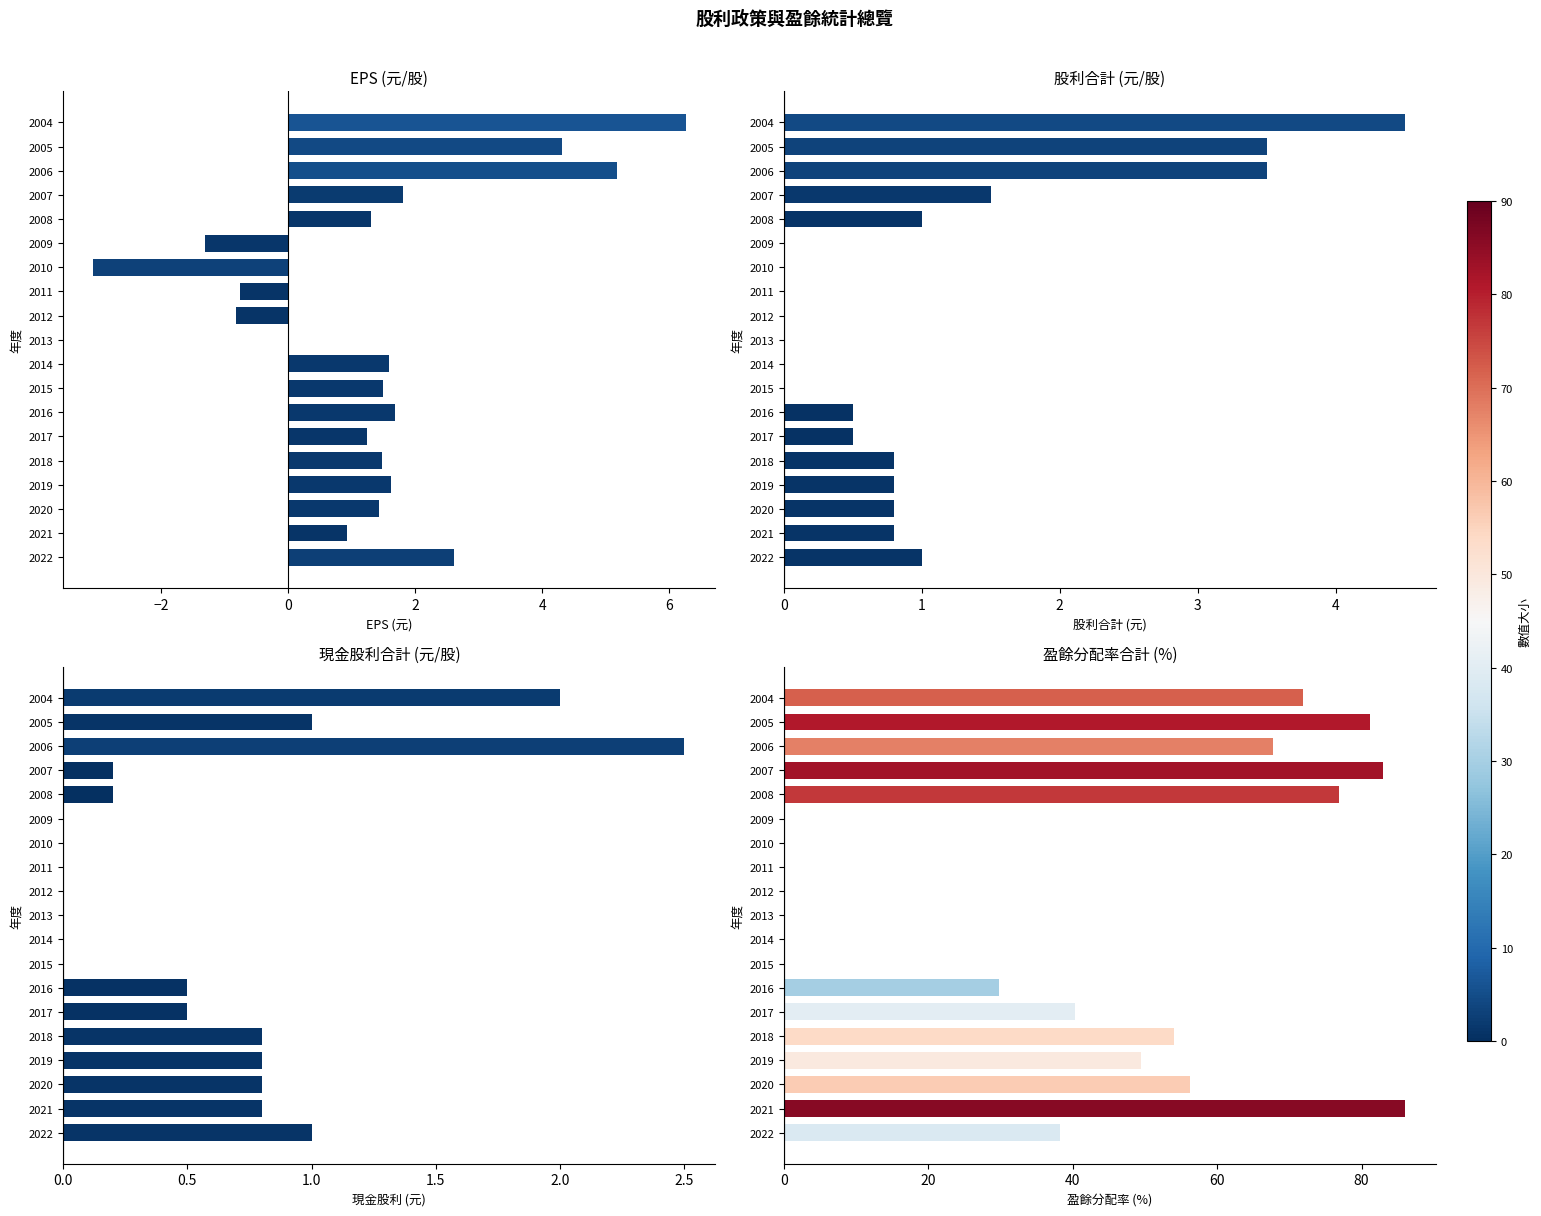

The value of 股利合計 (元/股) at 2011 is 0.0. True or false?

True